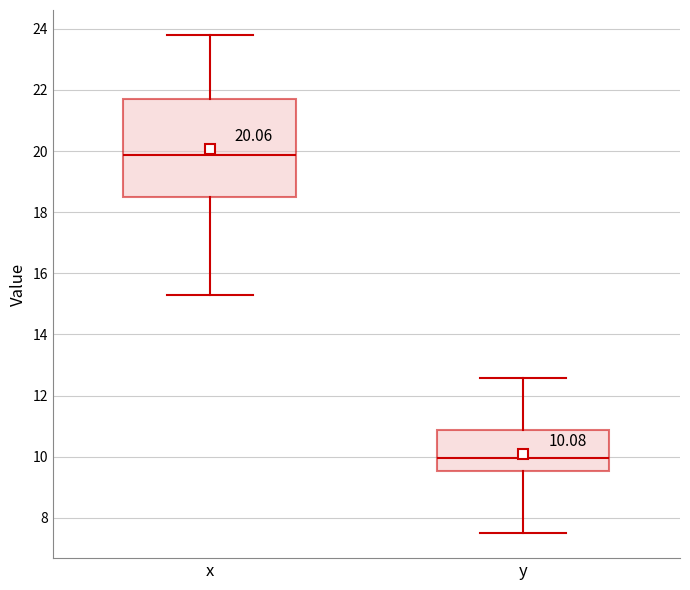

Which box's median line is the lowest?

y